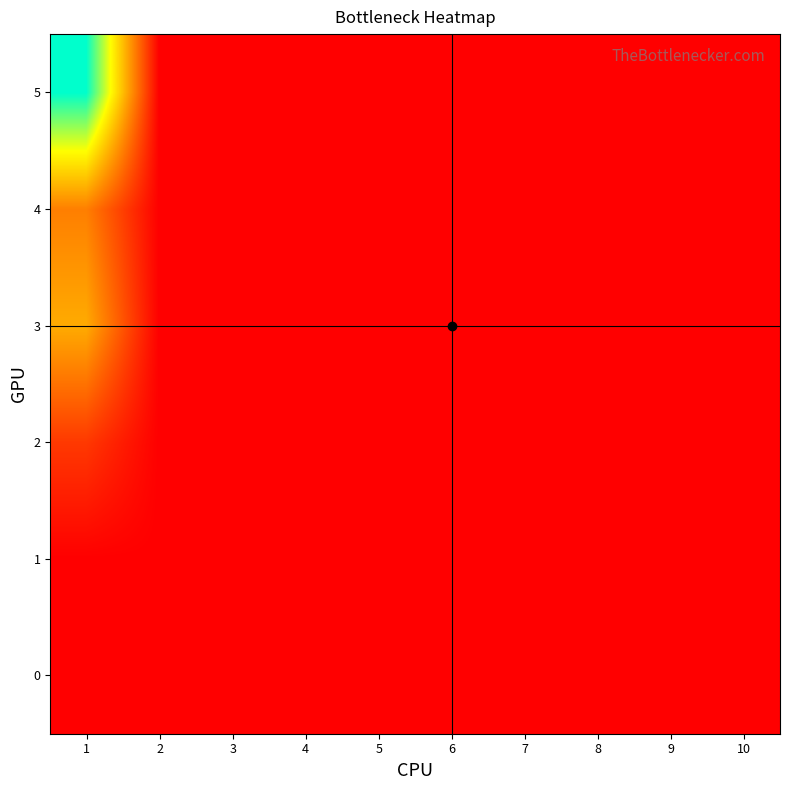

How many categories are shown in the chart?

10